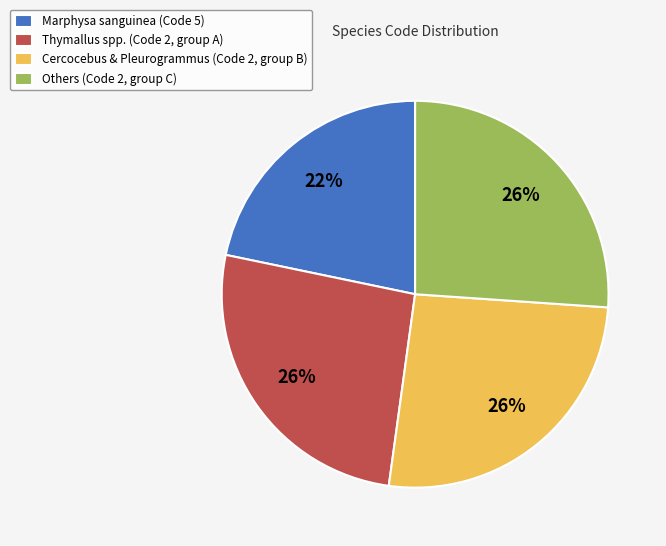

Which slice is the smallest?

Marphysa sanguinea (Code 5)